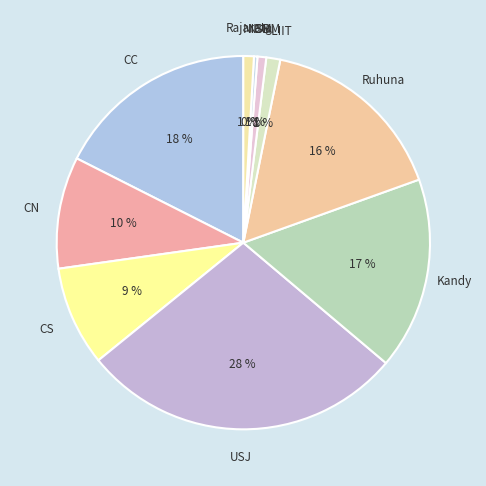

To the nearest percent, what is the difference between the largest and smallest slice percentages?

28%